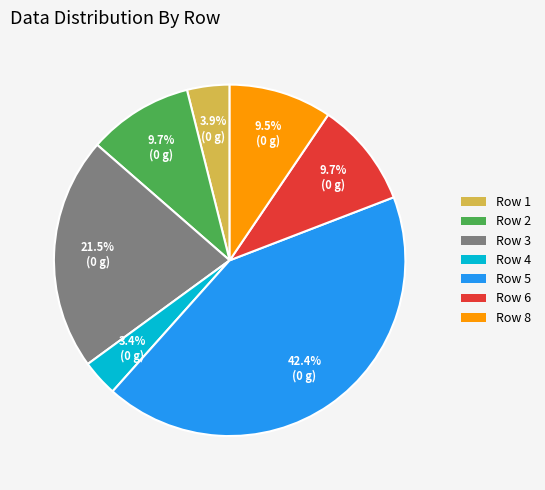

Does Row 5 account for over 50% of the chart?

No